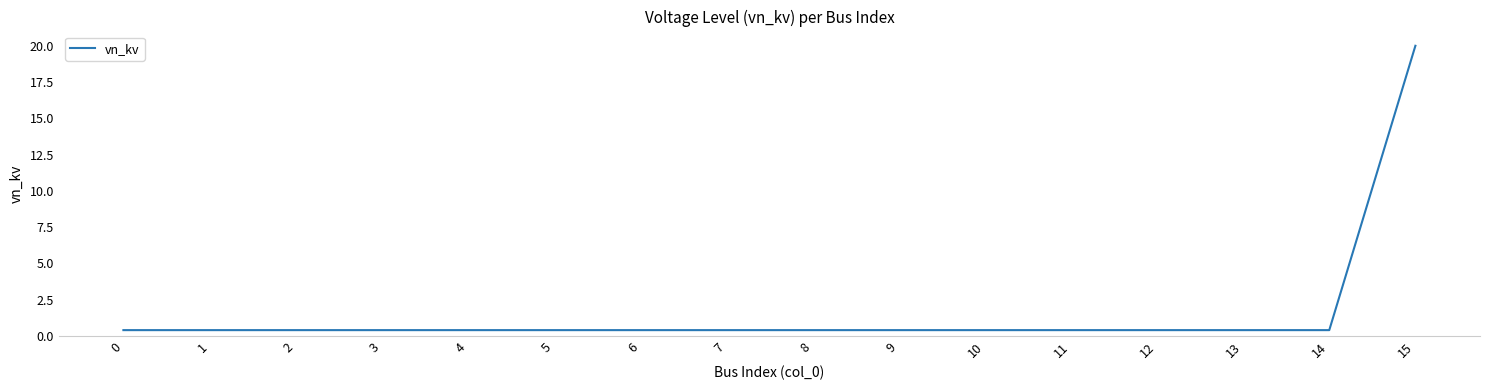

At which category does the chart reach its peak across all series?

15